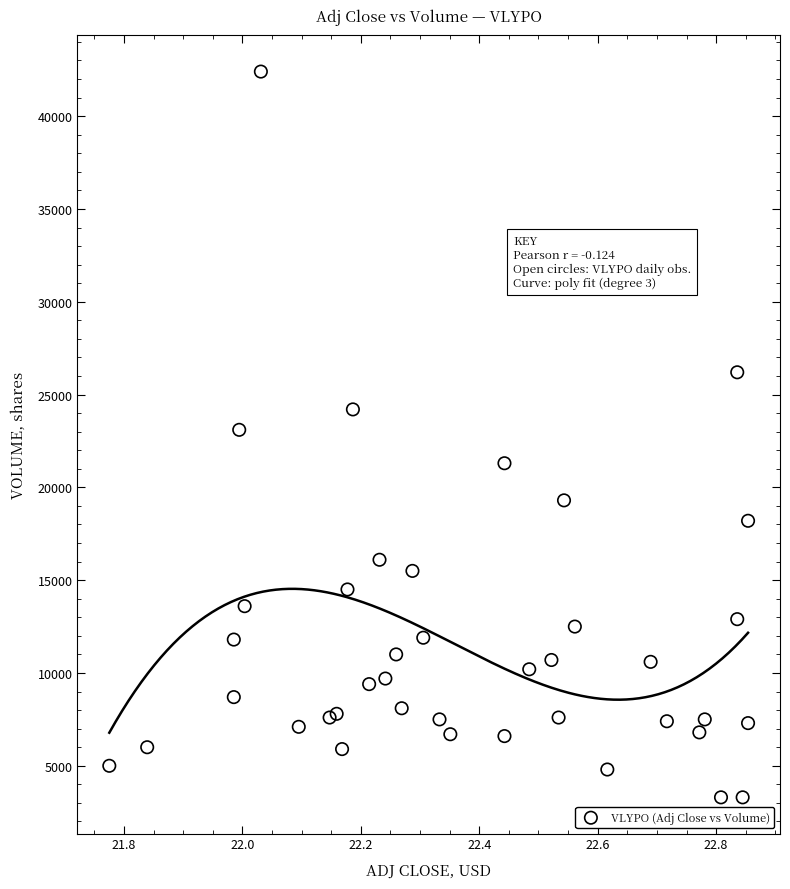

What is the range of Y values (max minus min)?

39100